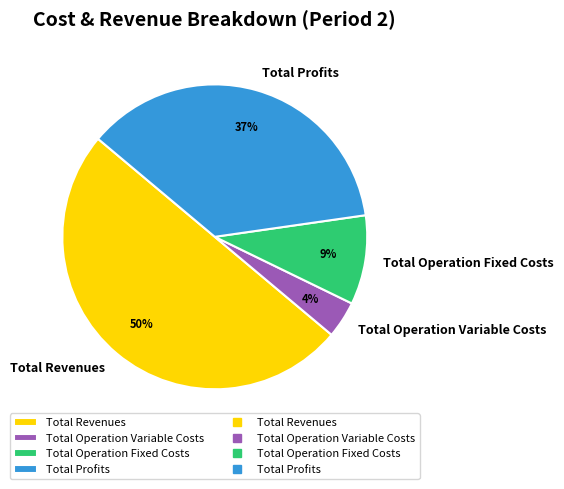

Does Total Profits represent more than half of the total?

No